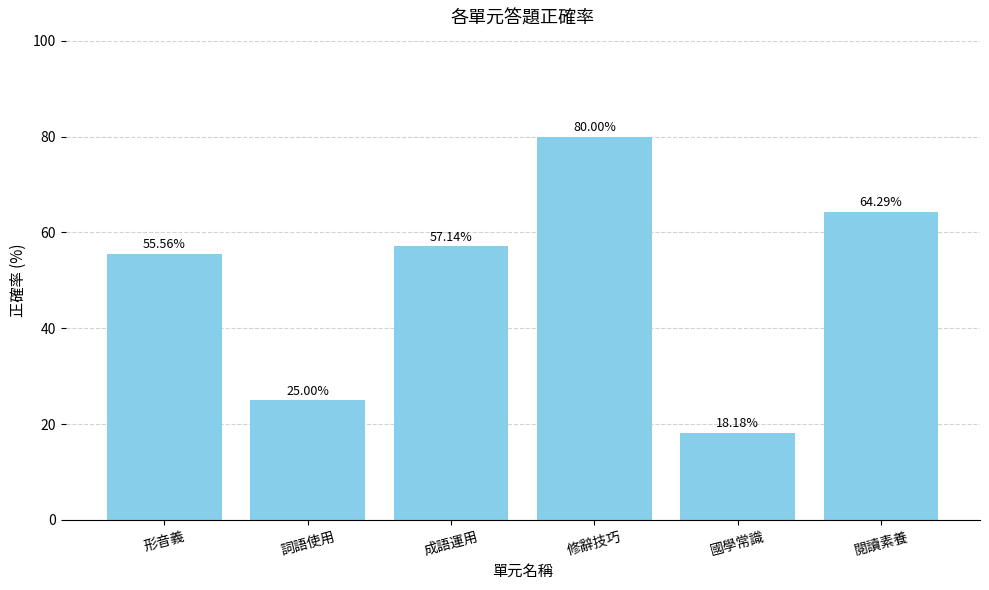

What is the difference between the second highest and second lowest values?

39.3